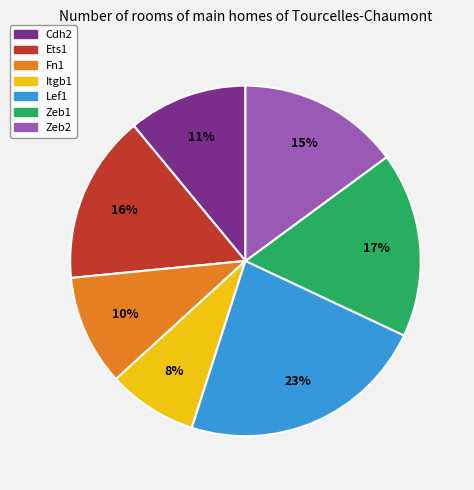

How many segments does this pie chart have?

7